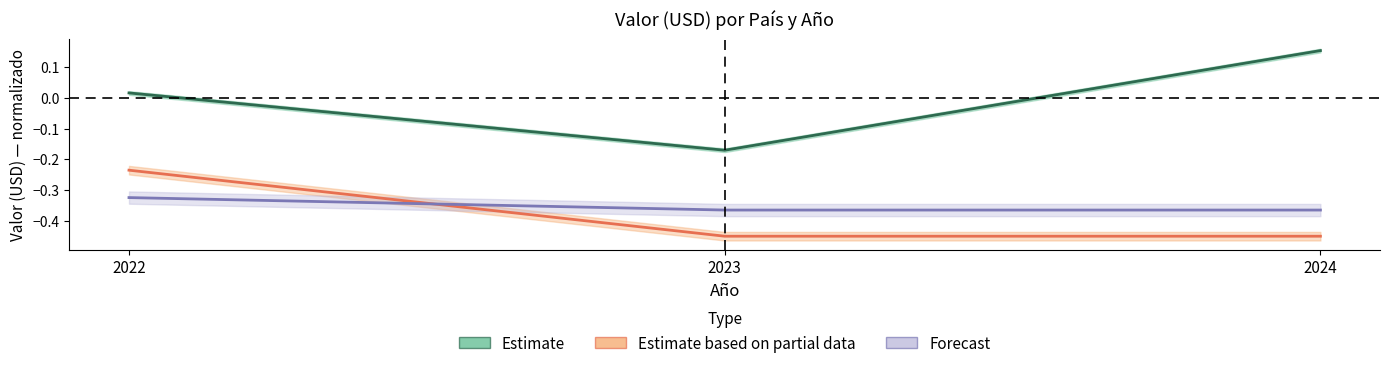

What is the difference between the maximum and minimum values in the España series?

0.2